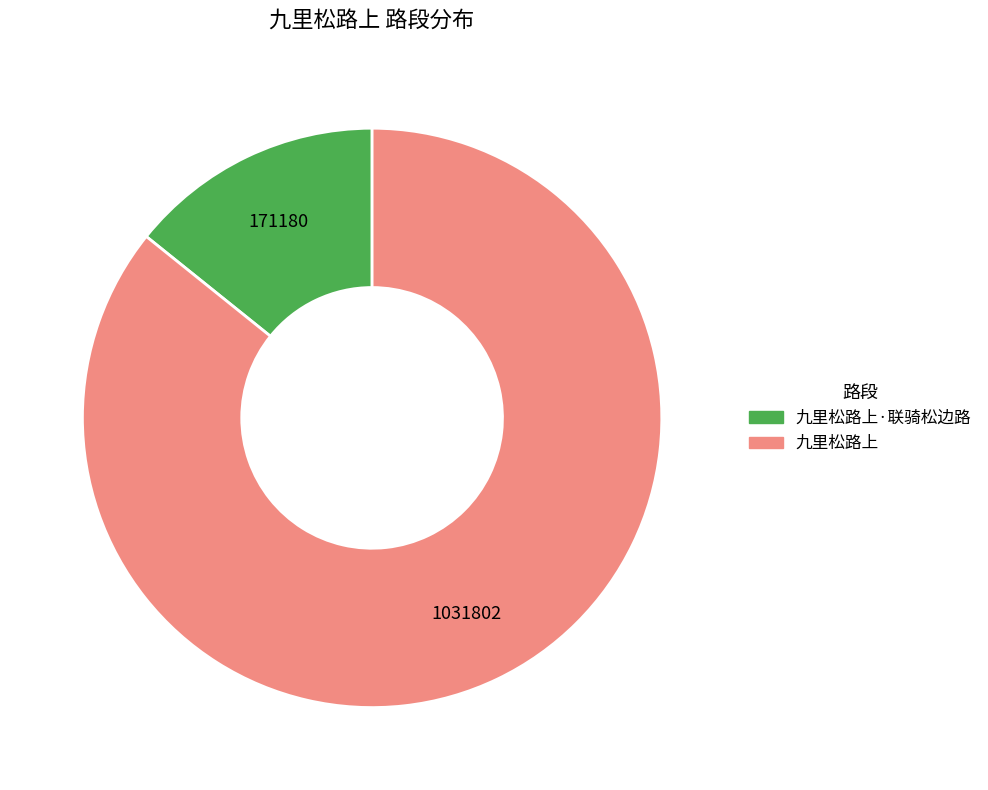

Is there any slice that represents more than half of the pie?

Yes